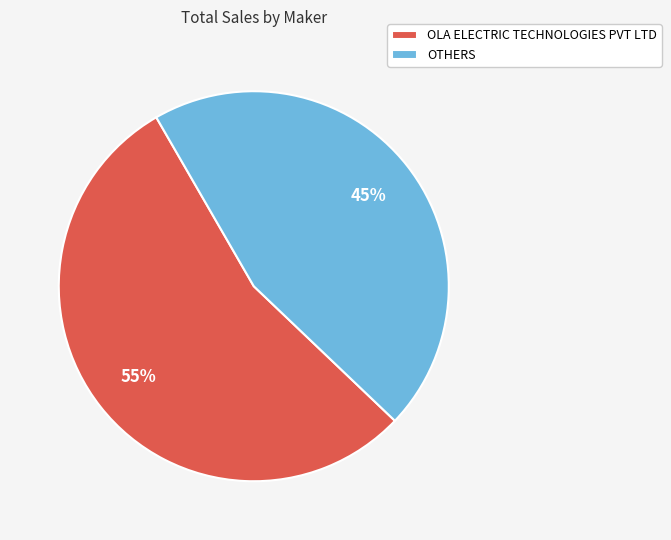

To the nearest percent, what portion does OLA ELECTRIC TECHNOLOGIES PVT LTD represent?

55%